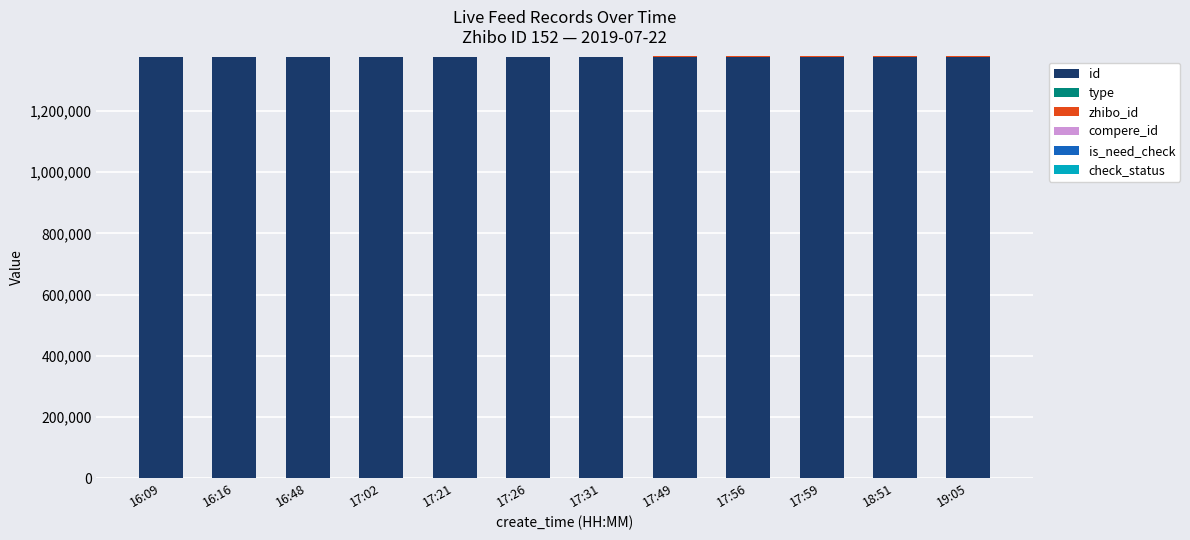

What is the sum of all id values?

16541323